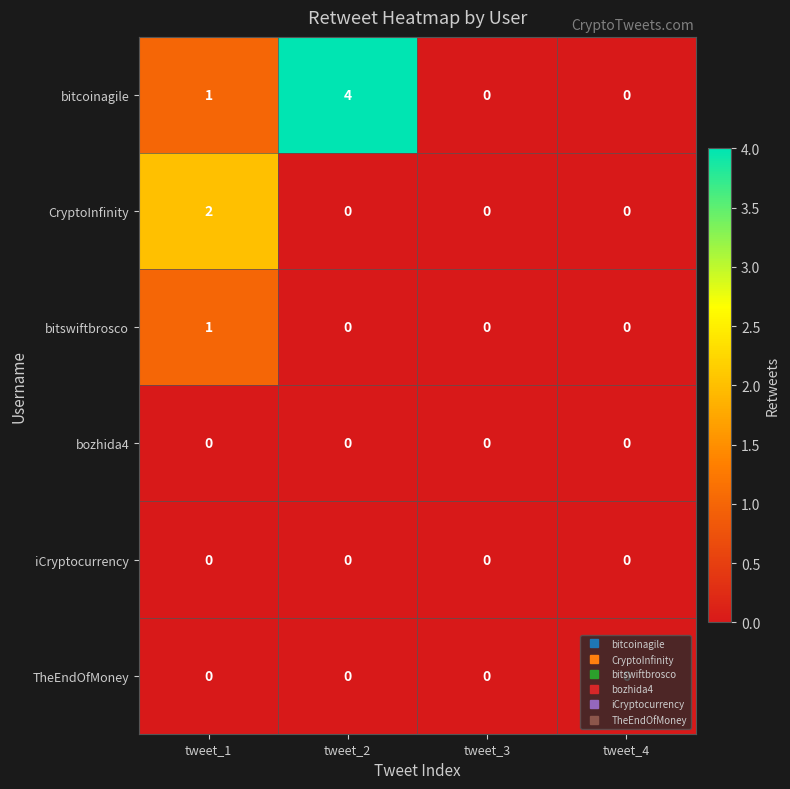

Which category has the highest value across all series?

tweet_2